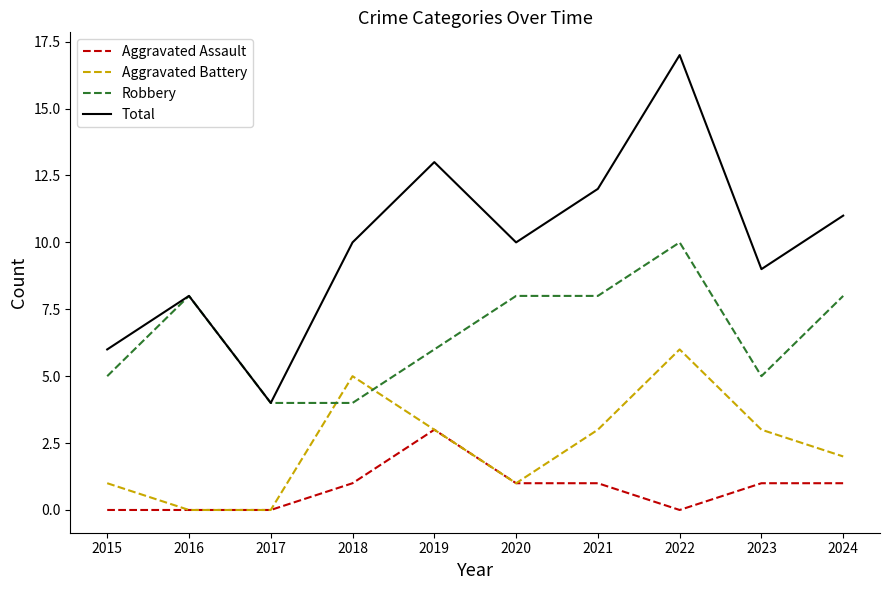

List the series in order of their overall mean, lowest first.

Aggravated Assault, Aggravated Battery, Robbery, Total